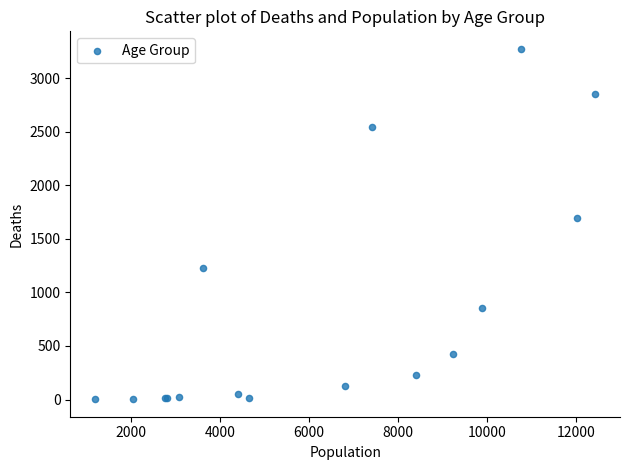

What Y value in the scatter plot is closest to 1638?

1690